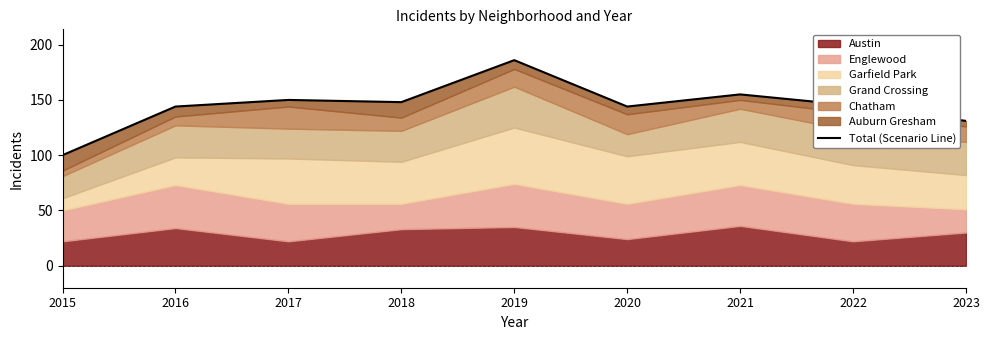

What is the difference between the values at 2022 and 2016?

1